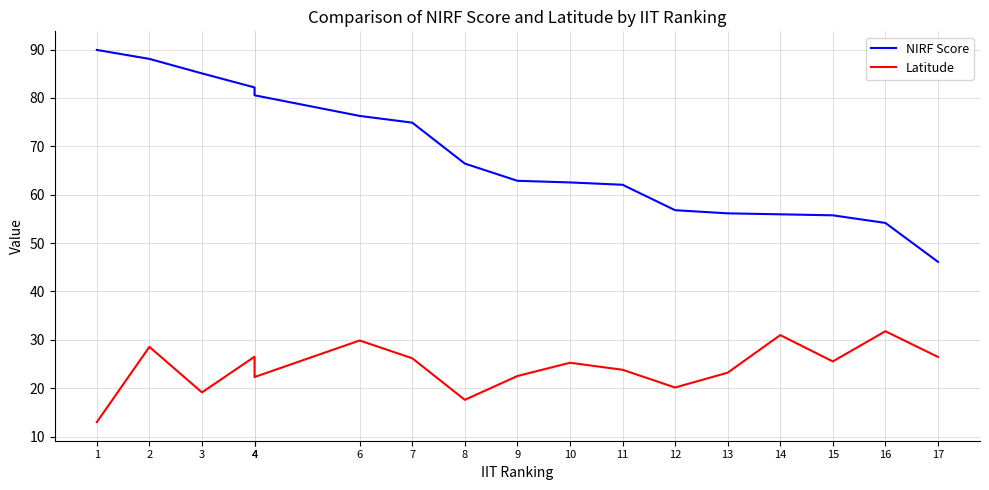

What is the sum of the NIRF Score values at 2 and 10?

150.6